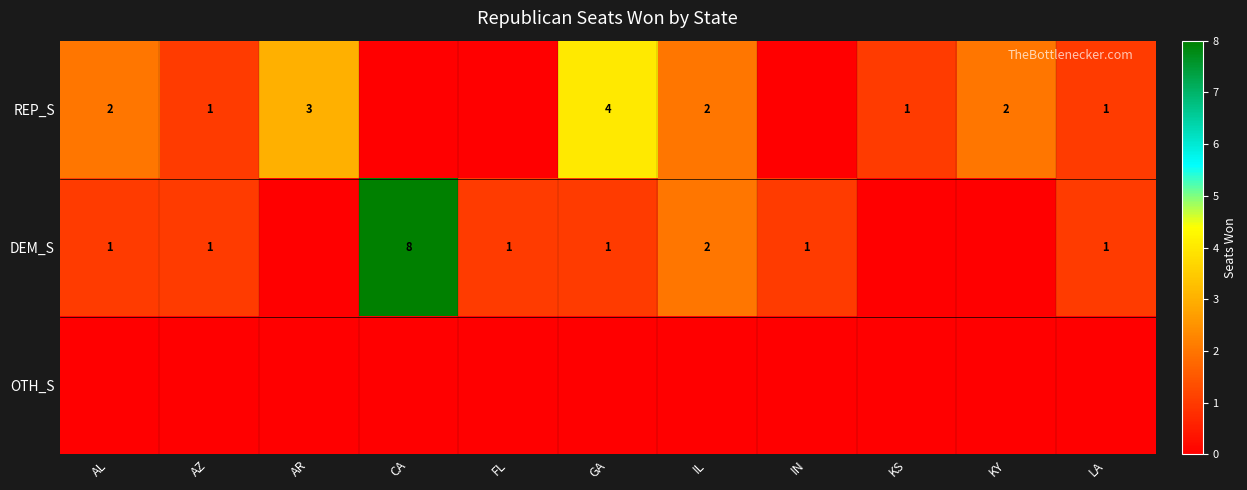

At which category is the sum across all series the highest?

CA